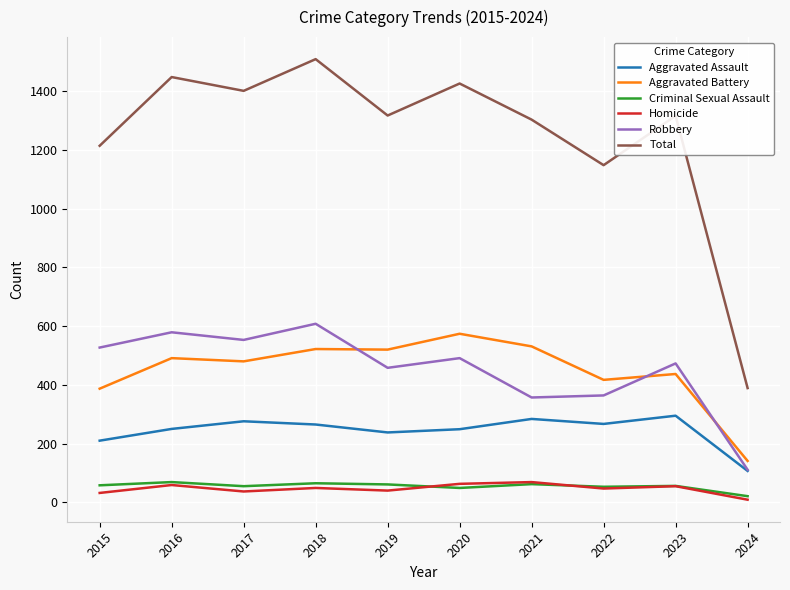

Is it true that Aggravated Assault equals 265 at 2018?

True